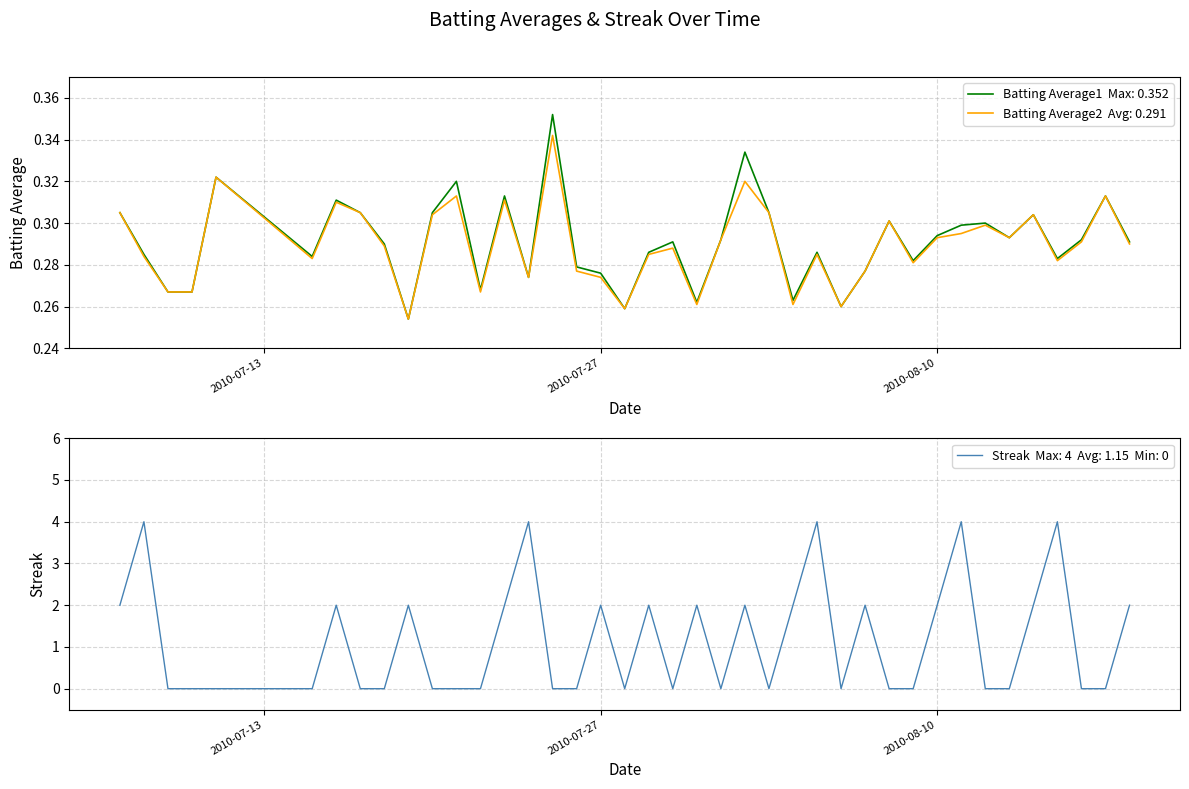

Read the Batting Average2 value at 2010-08-10.

0.3